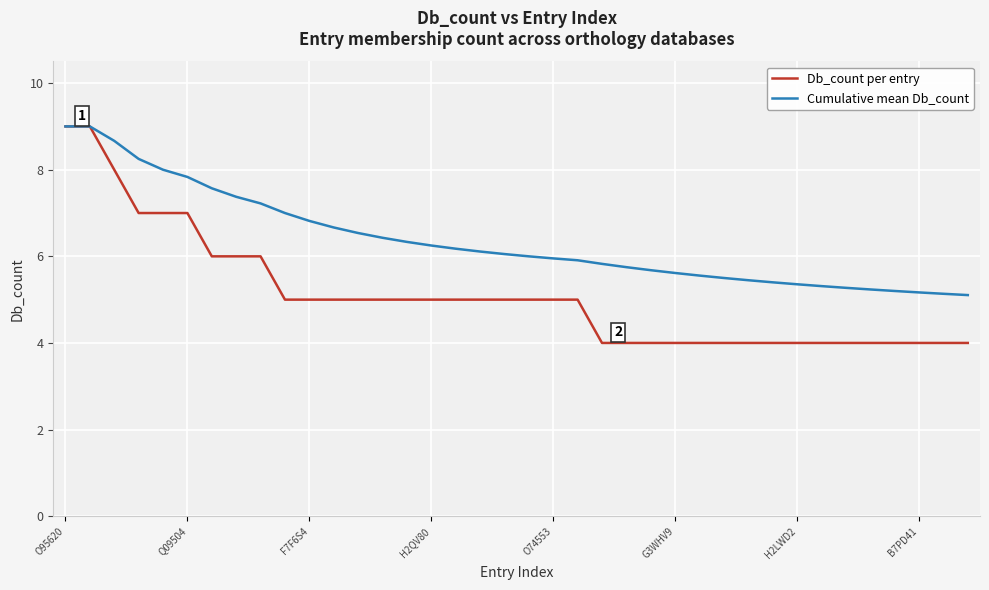

List the series in order of their overall mean, highest first.

Cumulative mean Db_count, Db_count per entry